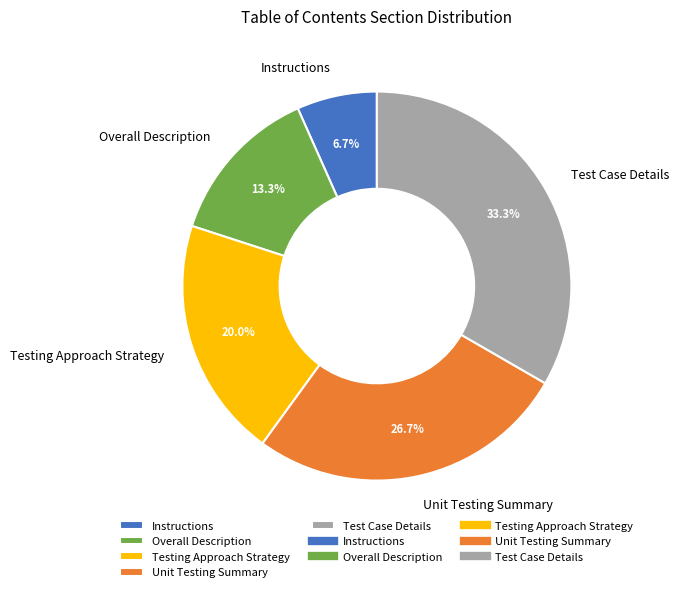

What percentage is NOT represented by Overall Description?

86.7%